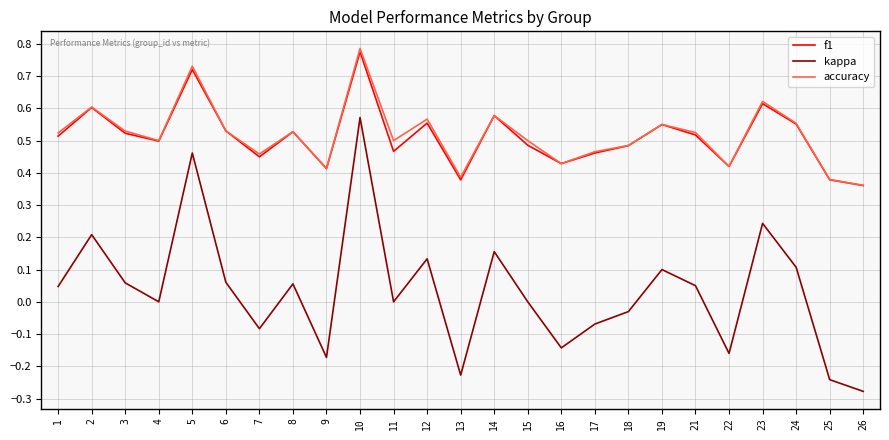

True or false: accuracy and kappa intersect in this chart.

False